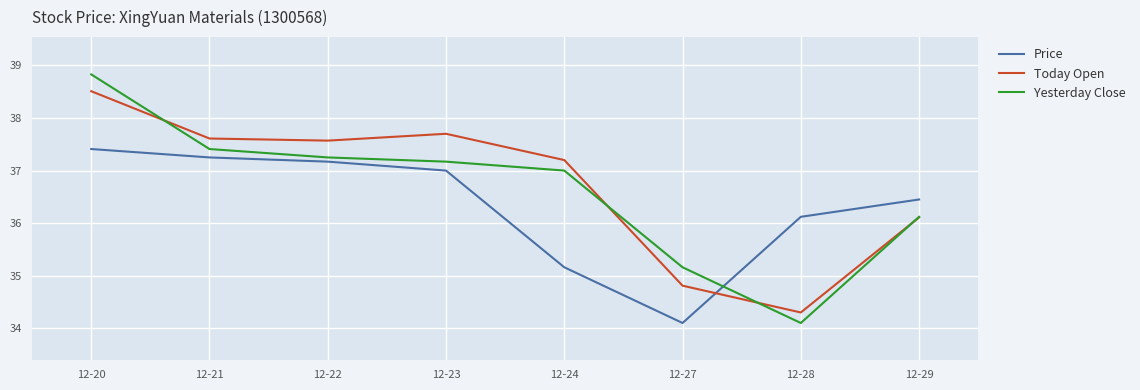

Does the chart have visible grid lines?

Yes